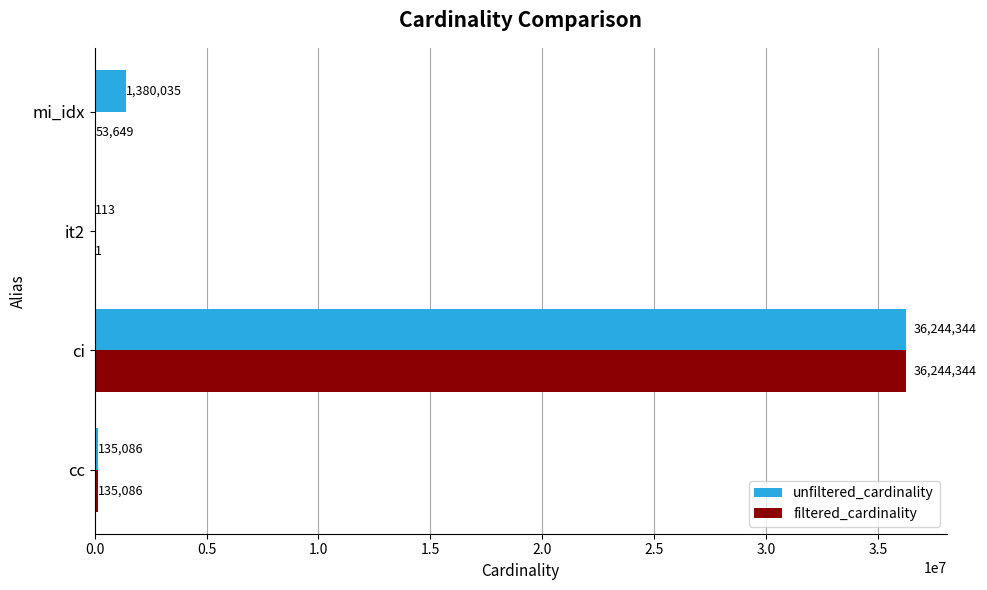

Which category has the highest value in the filtered_cardinality series?

ci